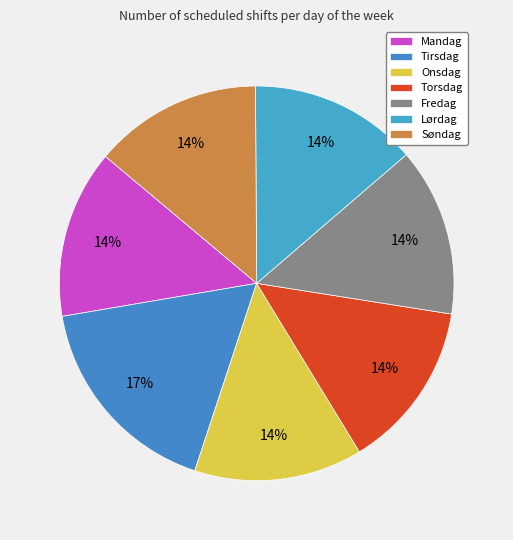

To the nearest percent, what is the difference between the largest and smallest slice percentages?

3%